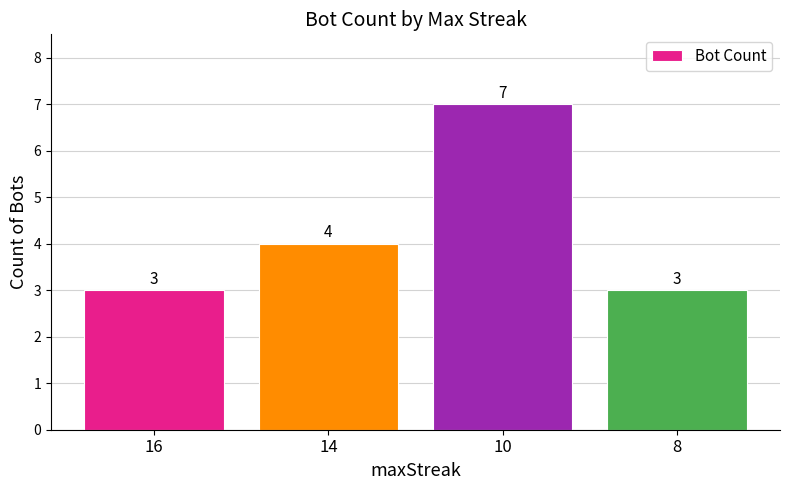

What is the greatest value displayed?

7